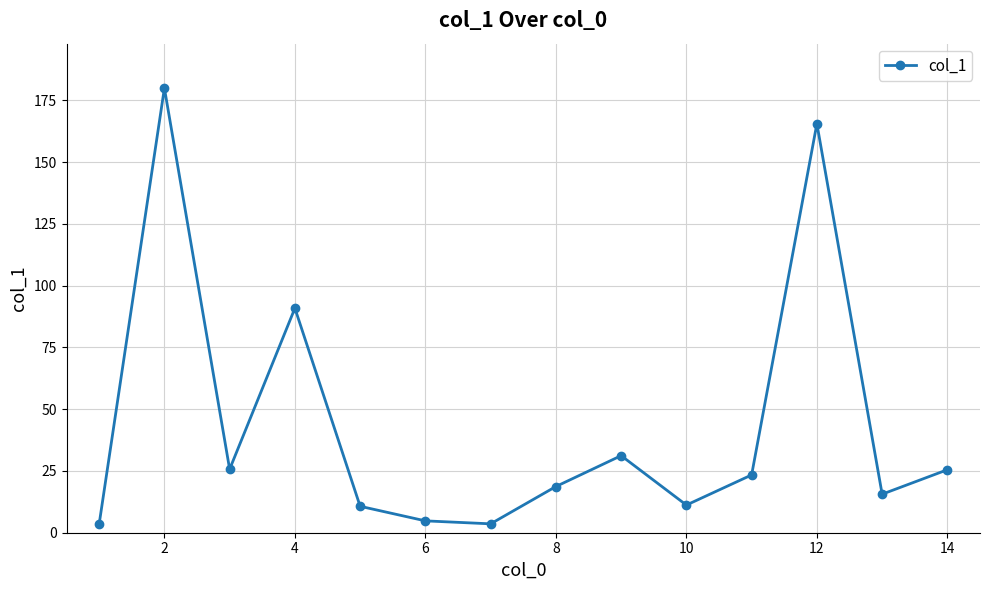

What is the value of the 8th point from the left?

18.7